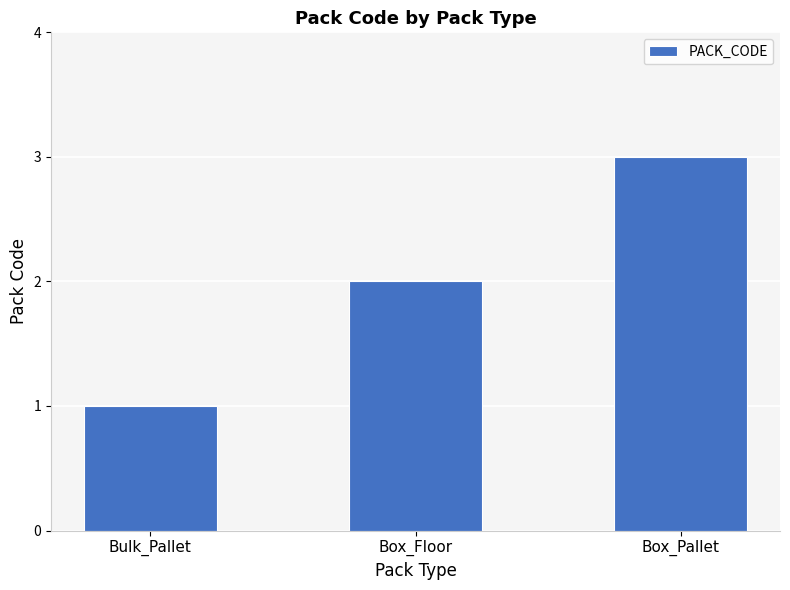

Rank the categories by value from lowest to highest.

Bulk_Pallet, Box_Floor, Box_Pallet